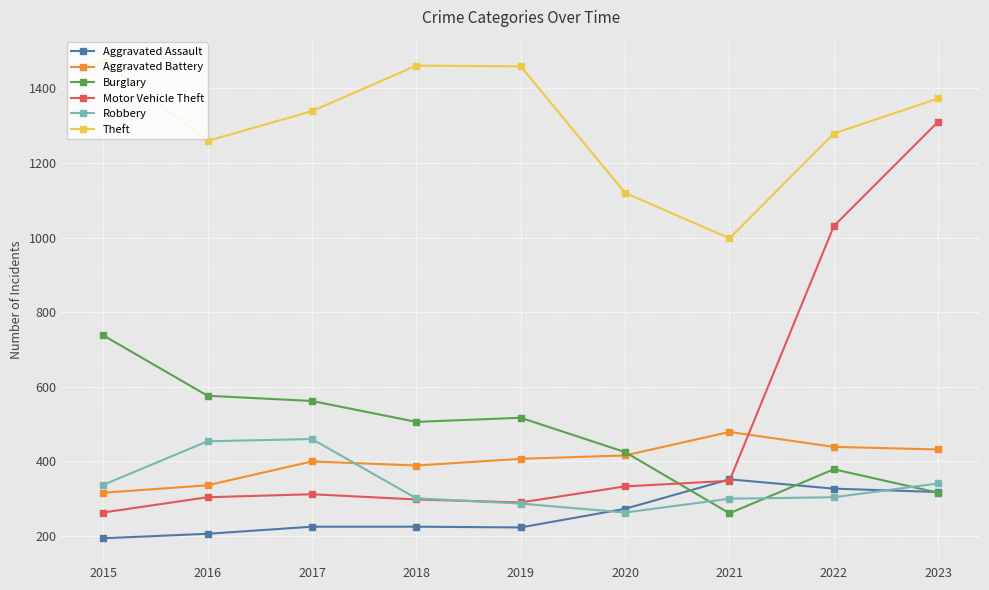

What is the spread (max minus min) of values at 2016?

1053